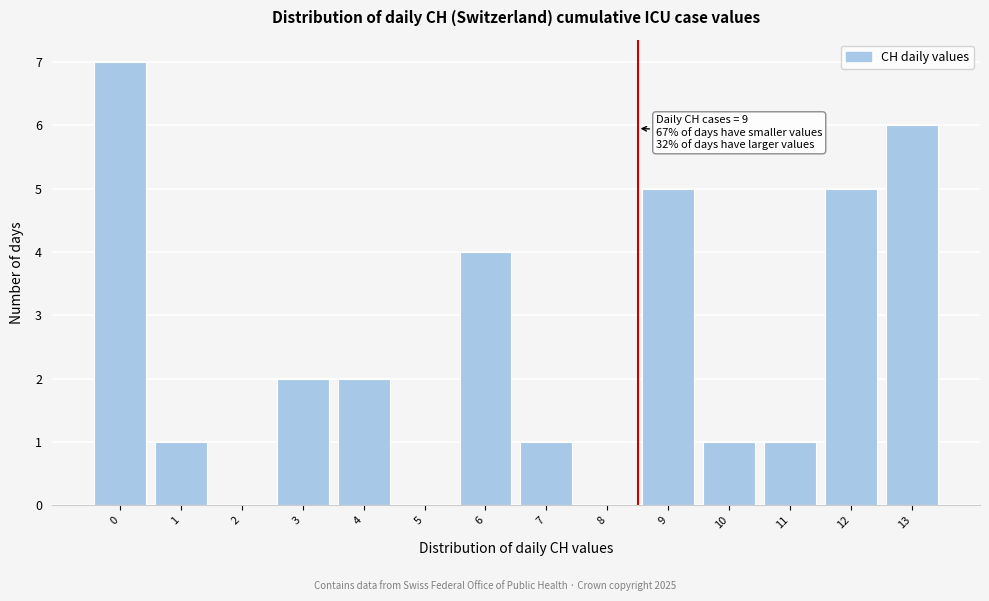

Reading left to right, list all the values displayed in this chart.

0=7	1=1	2=0	3=2	4=2	5=0	6=4	7=1	8=0	9=5	10=1	11=1	12=5	13=6